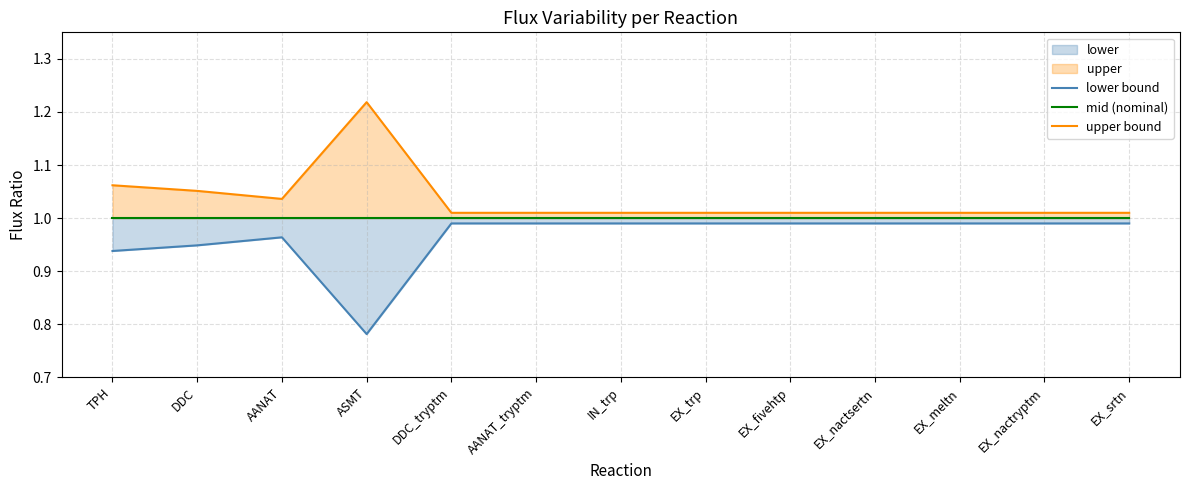

Which category has the highest value in the upper bound series?

ASMT